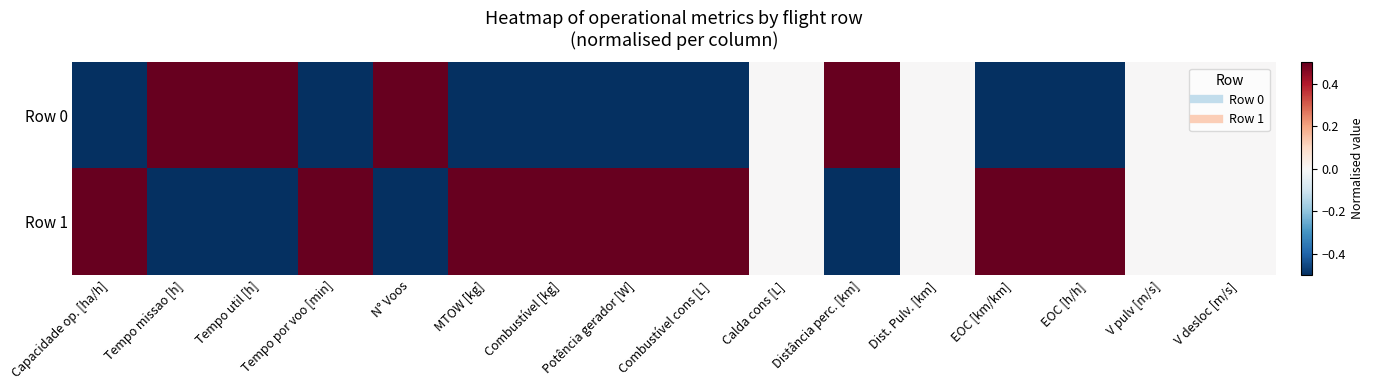

At which category is the sum across all series the highest?

Potência gerador [W]